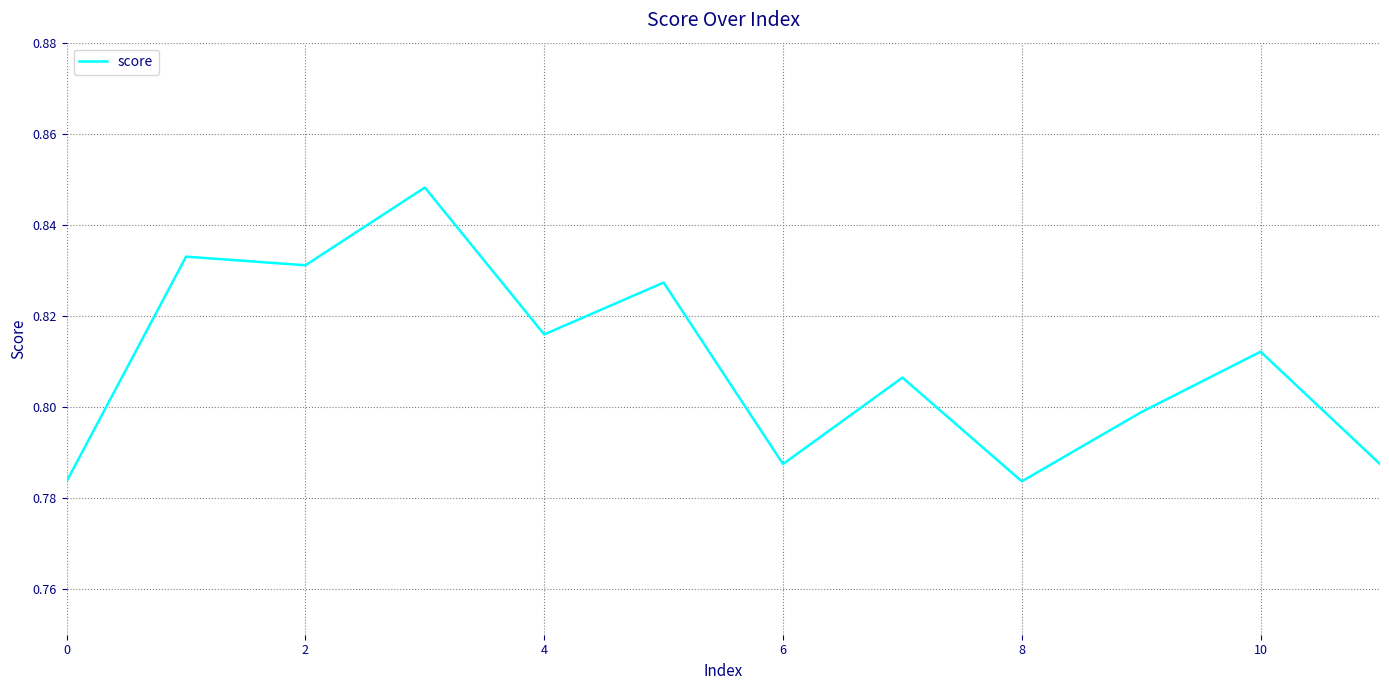

The value at 10 is 0.5. True or false?

False